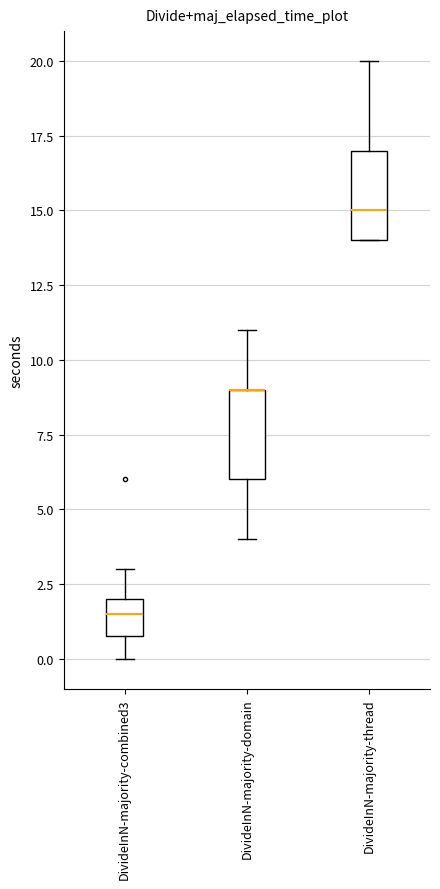

Where is the lower edge of the box for DivideInN-majority-domain on the y-axis? The values are not printed on the chart, so give them approximately, as read against the axis.

6.0